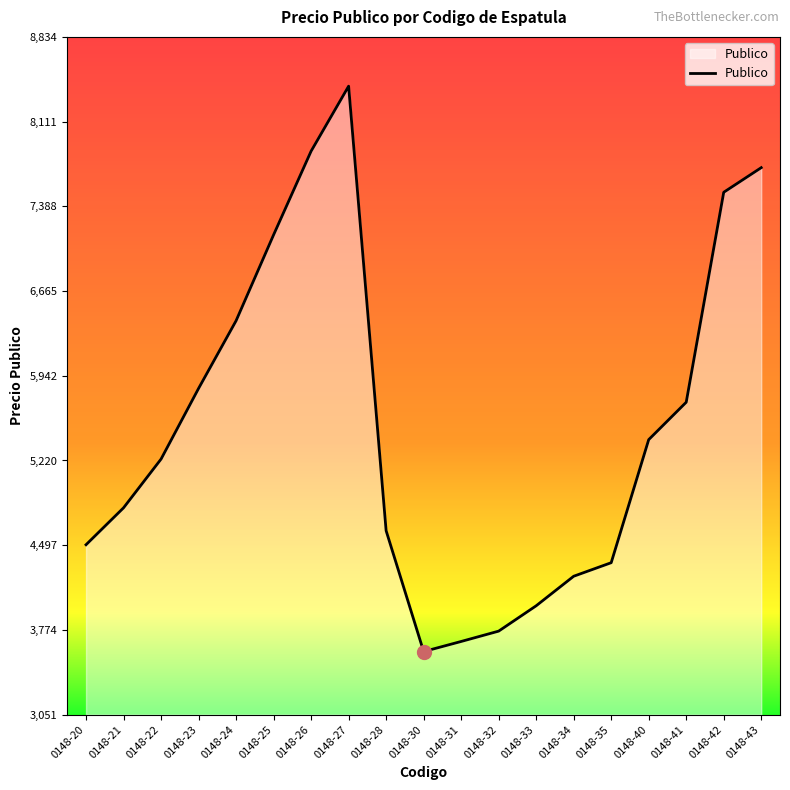

Which category has the highest value across all series?

0148-27